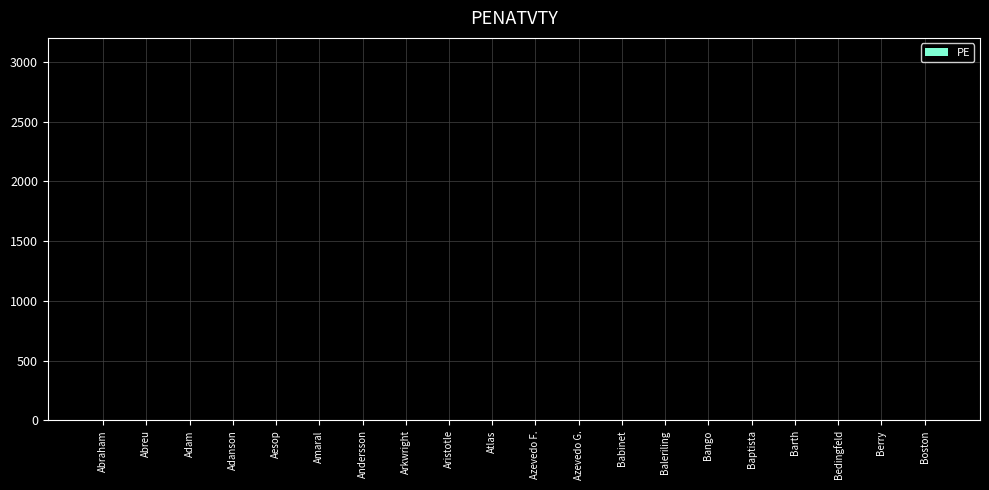

What is the sum of all values?

24